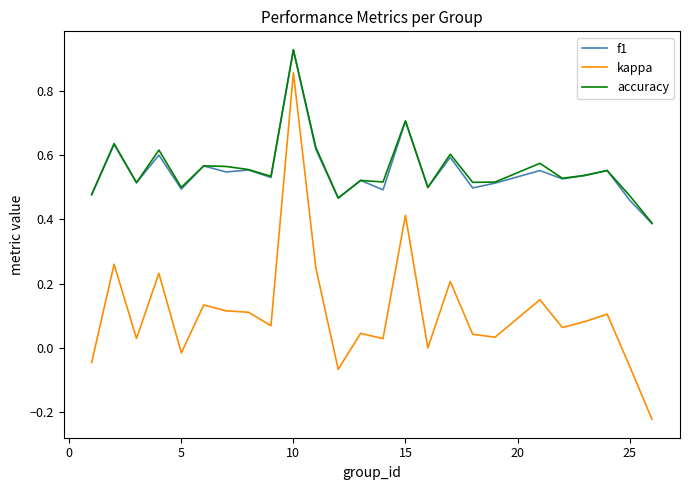

True or false: accuracy and kappa intersect in this chart.

False